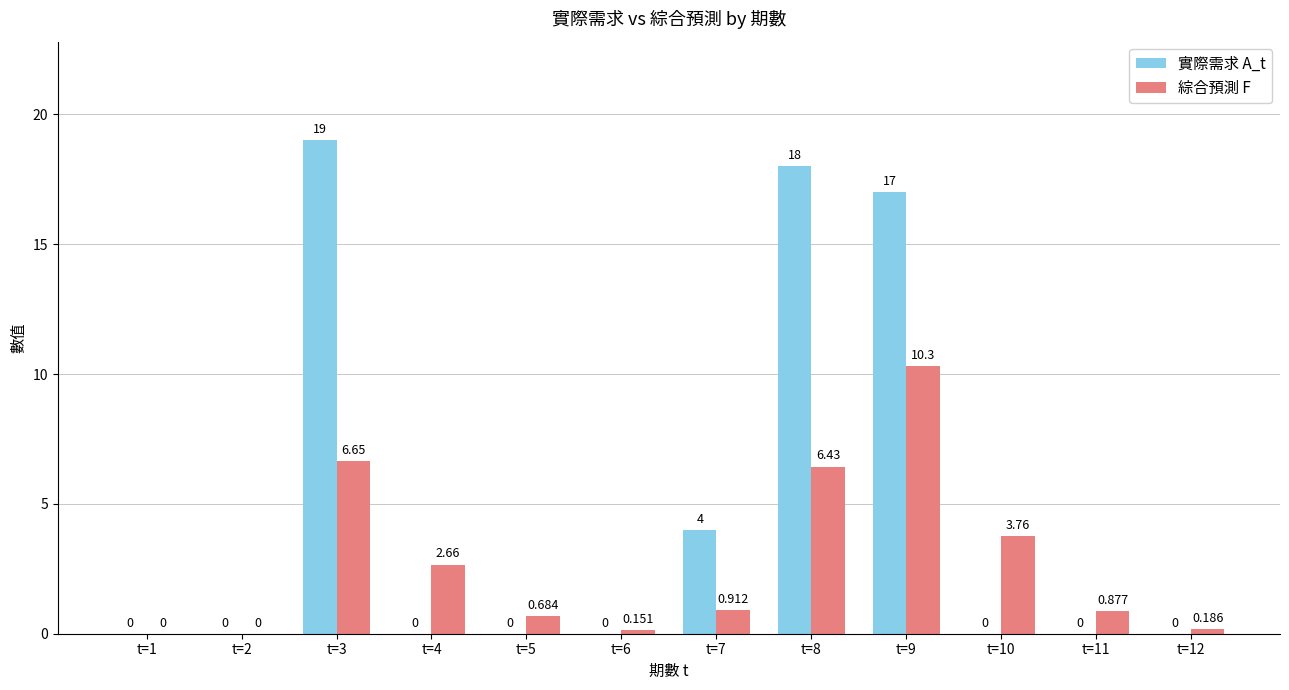

How many series are shown in this chart?

2